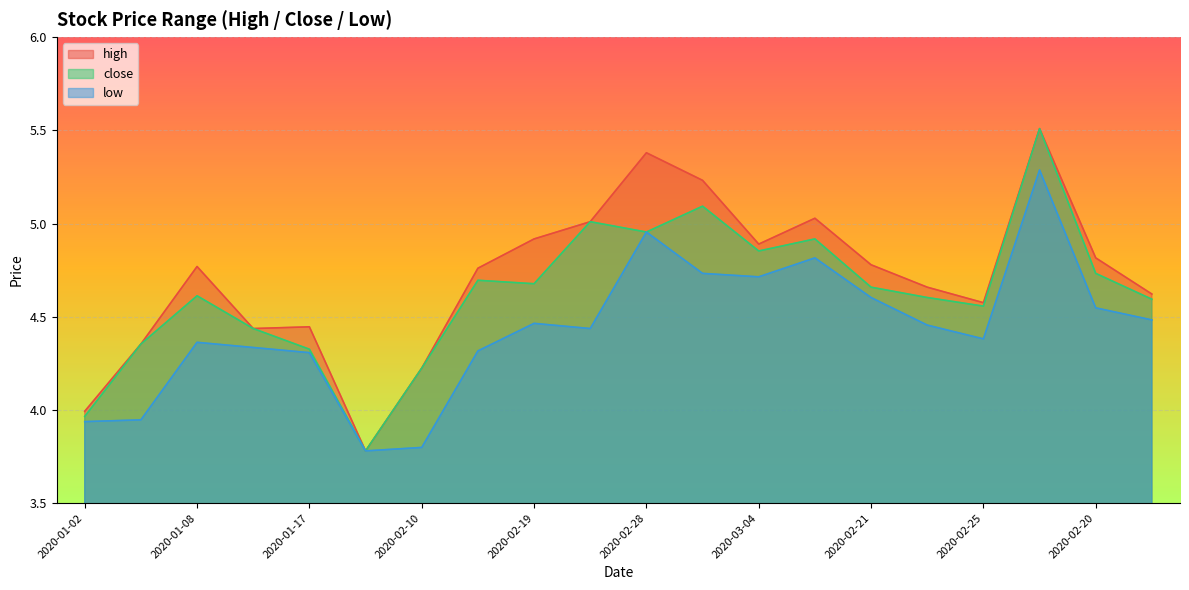

Is the value of close at 2020-02-24 greater than the value of high at 2020-01-13?

Yes